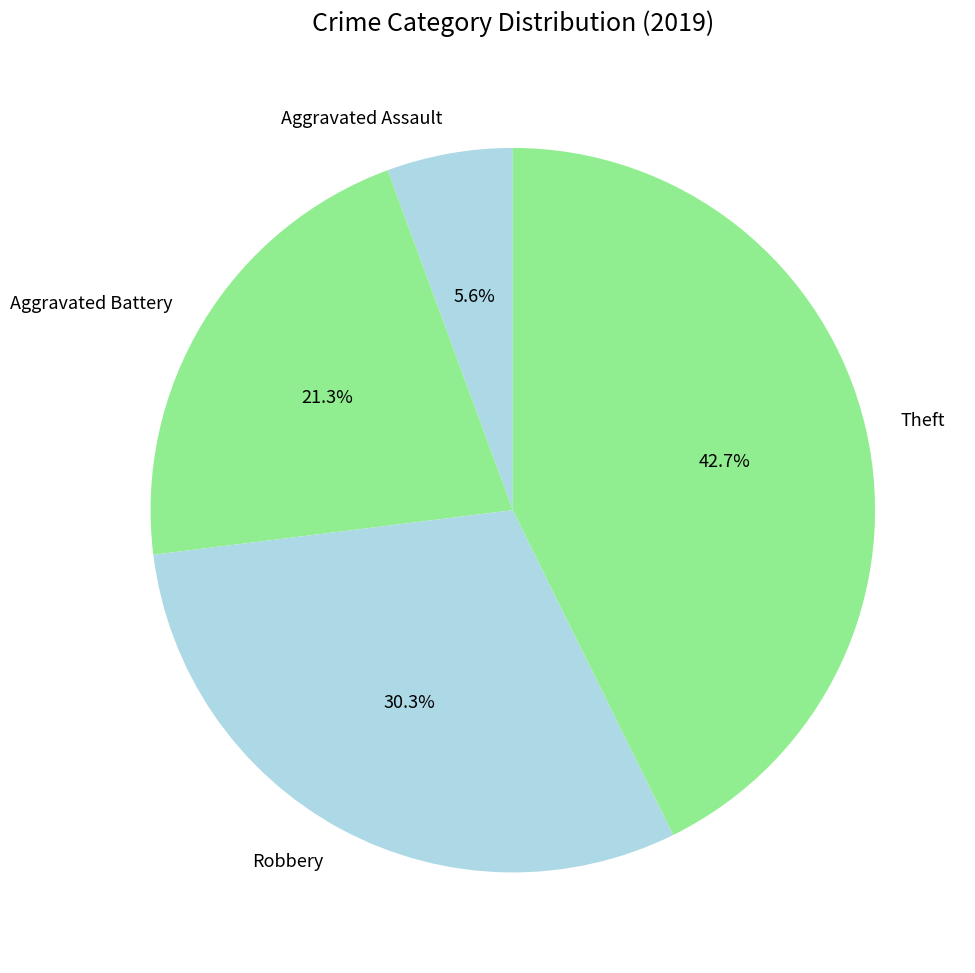

To the nearest percent, what is the combined percentage of Theft and Aggravated Battery?

64%